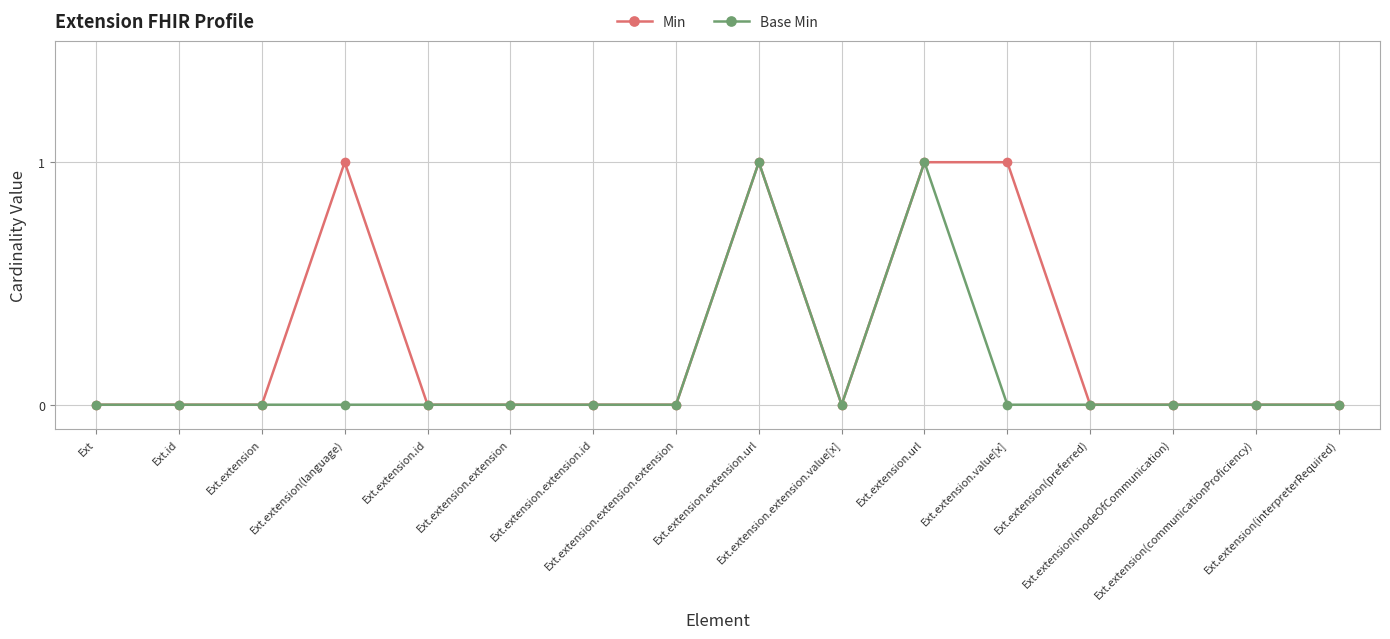

Which series has the largest total across all categories?

Min